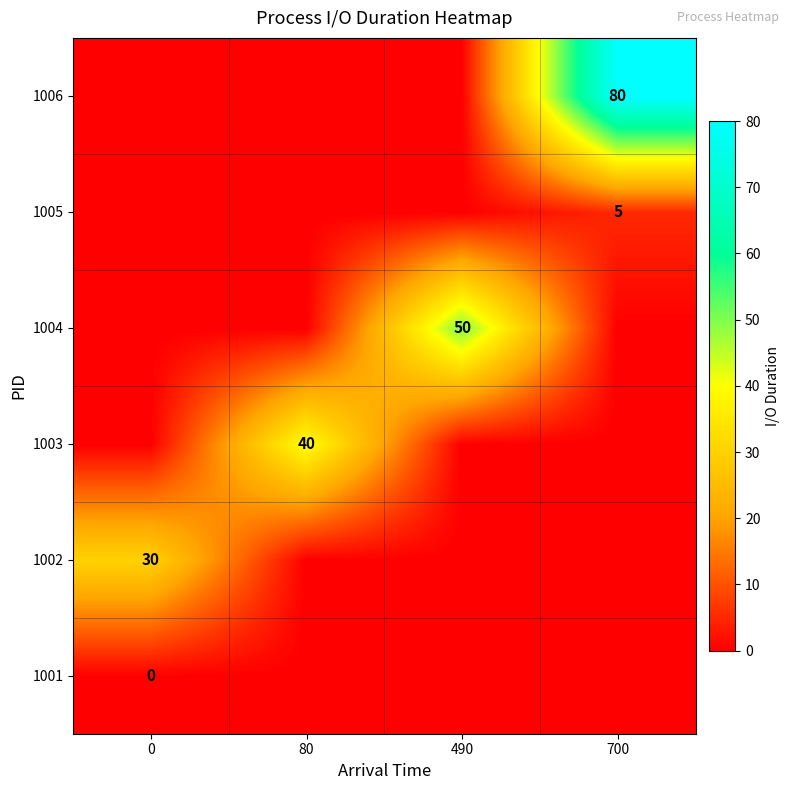

Which has a higher value, 700 or 490?

700